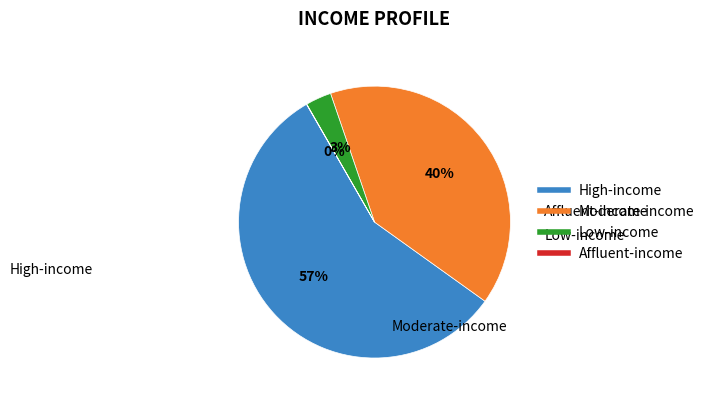

Which has a higher value, High-income or Low-income?

High-income